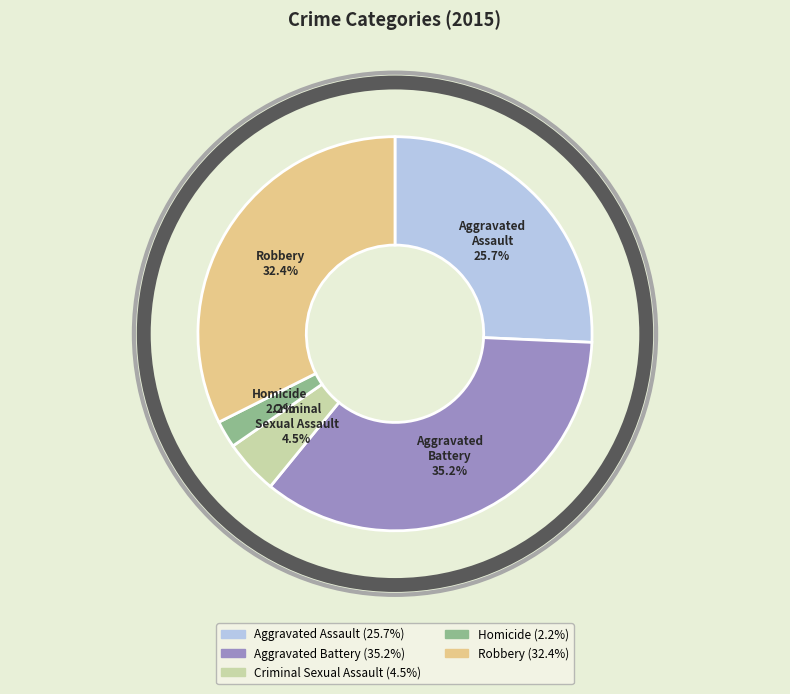

Which category has the smallest portion of the pie?

Homicide